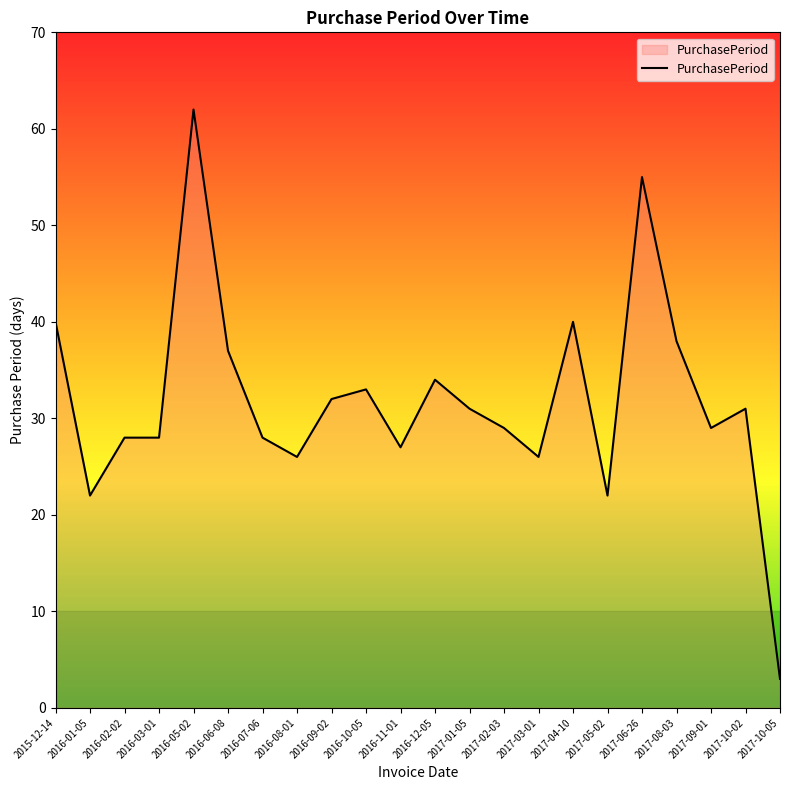

At which category does the chart reach its minimum across all series?

2017-10-05